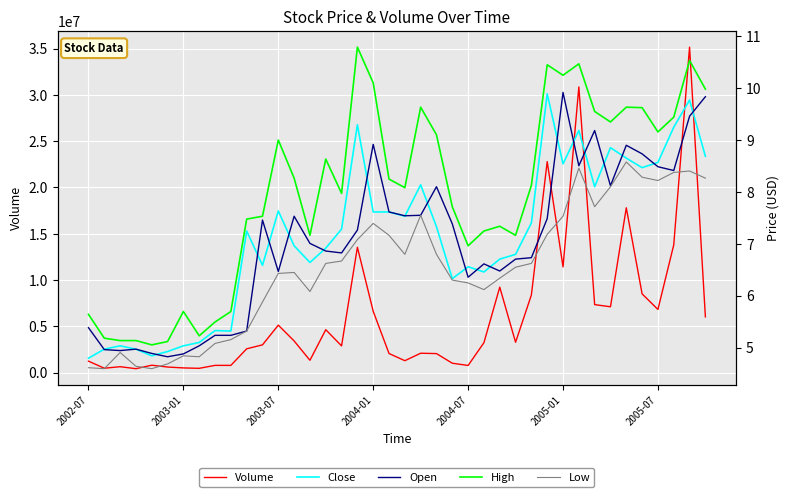

How many data points in Low are less than 6?

12